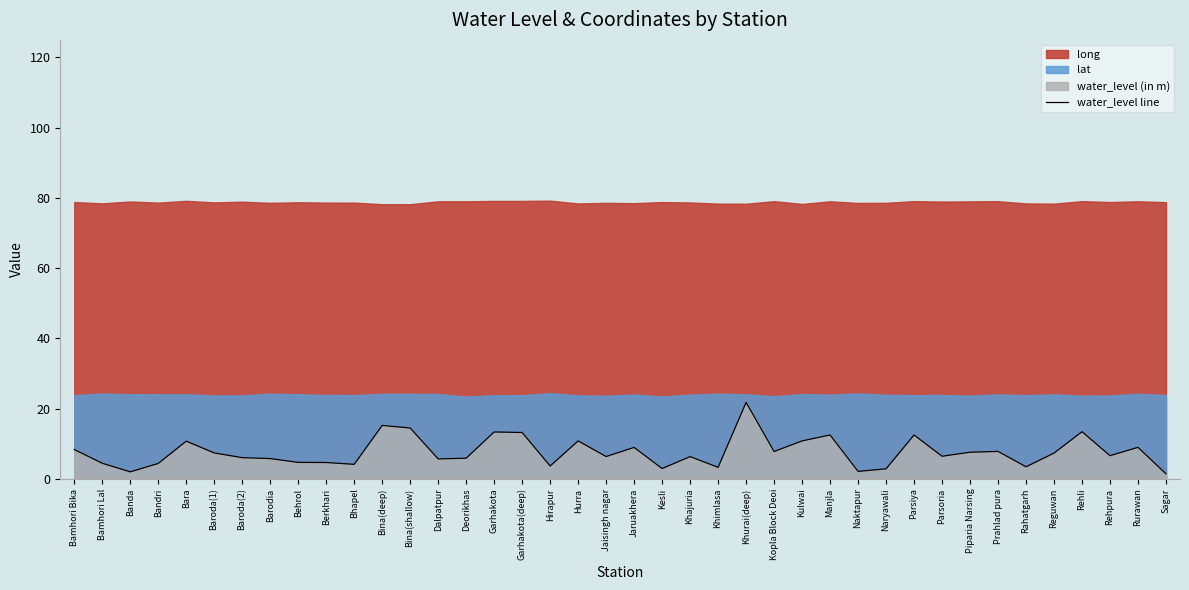

True or false: the data shows 0.6 at Sagar.

False